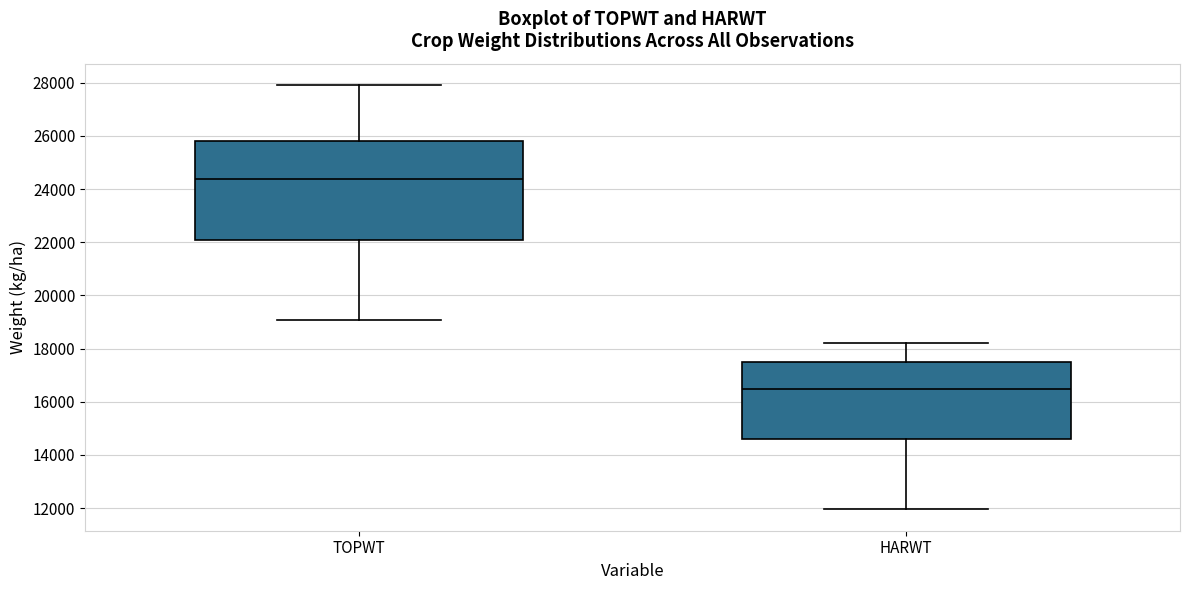

Comparing the boxes themselves (not the whiskers), which one is the tallest?

TOPWT